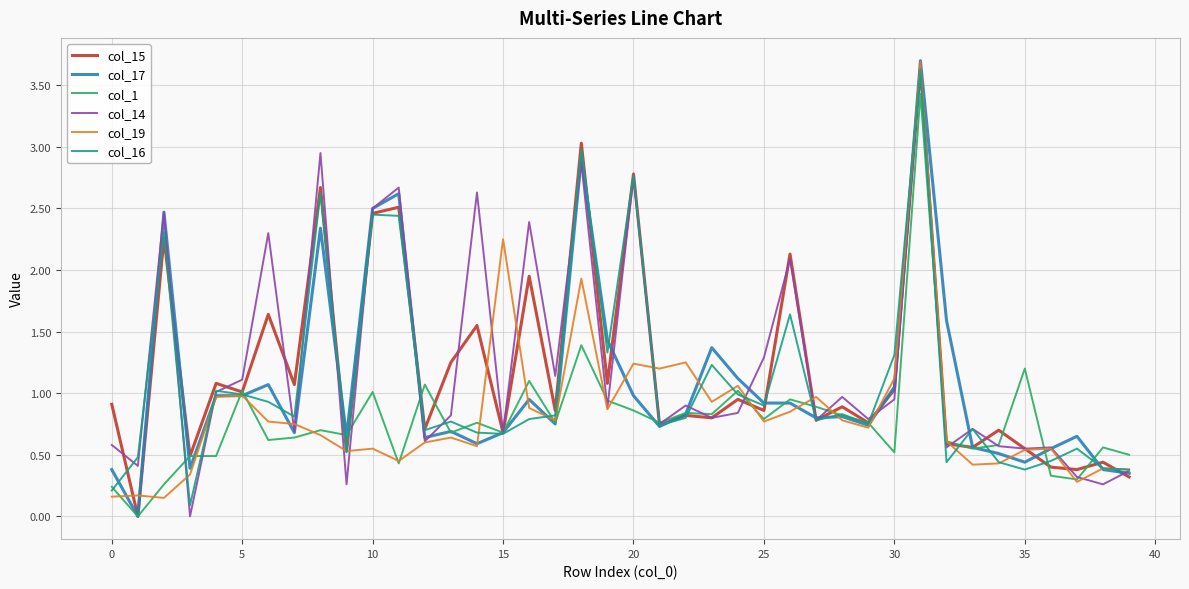

What is the highest value of the col_14 series?

3.7